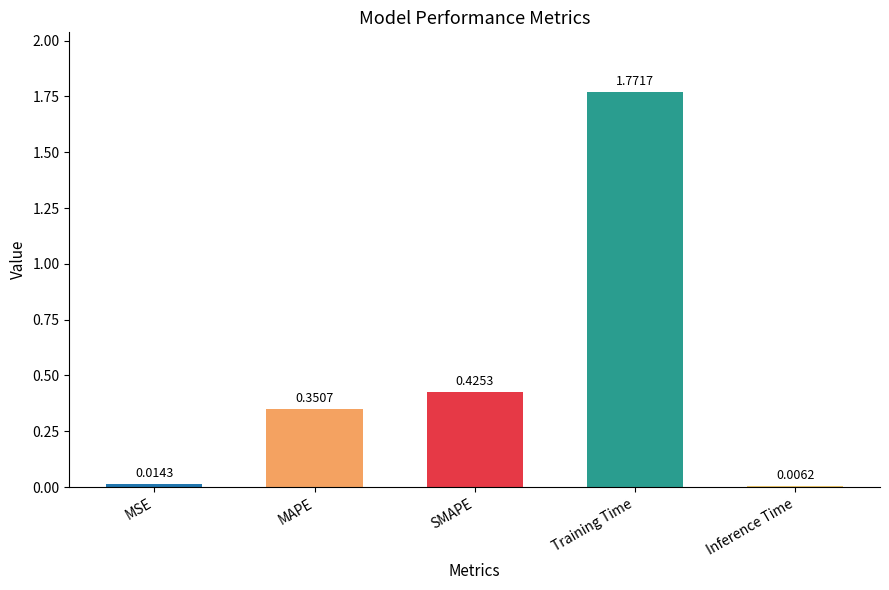

The value at SMAPE is 0.7. True or false?

False